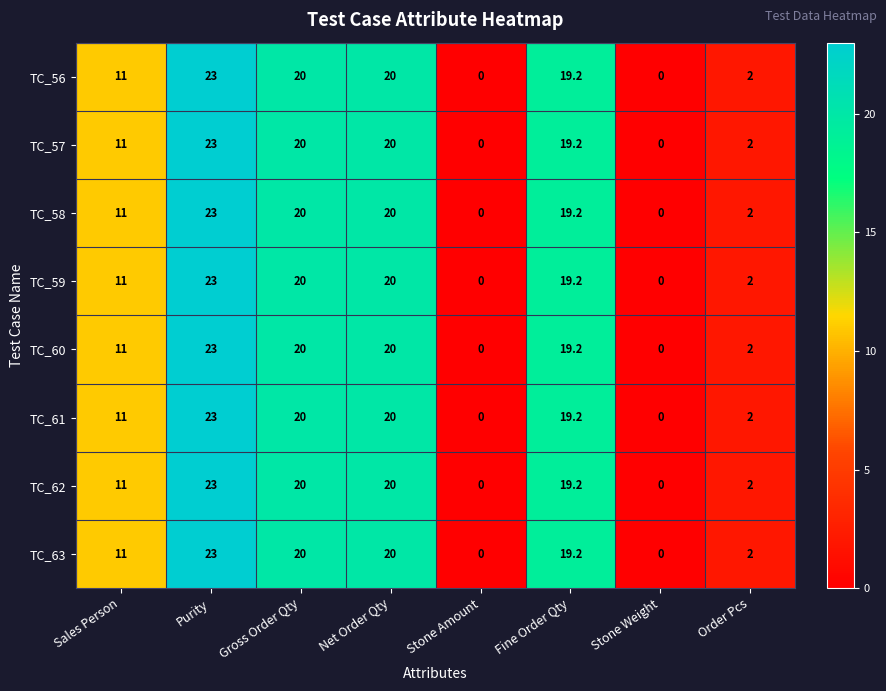

At which label does TC_61 first exceed 19?

Purity